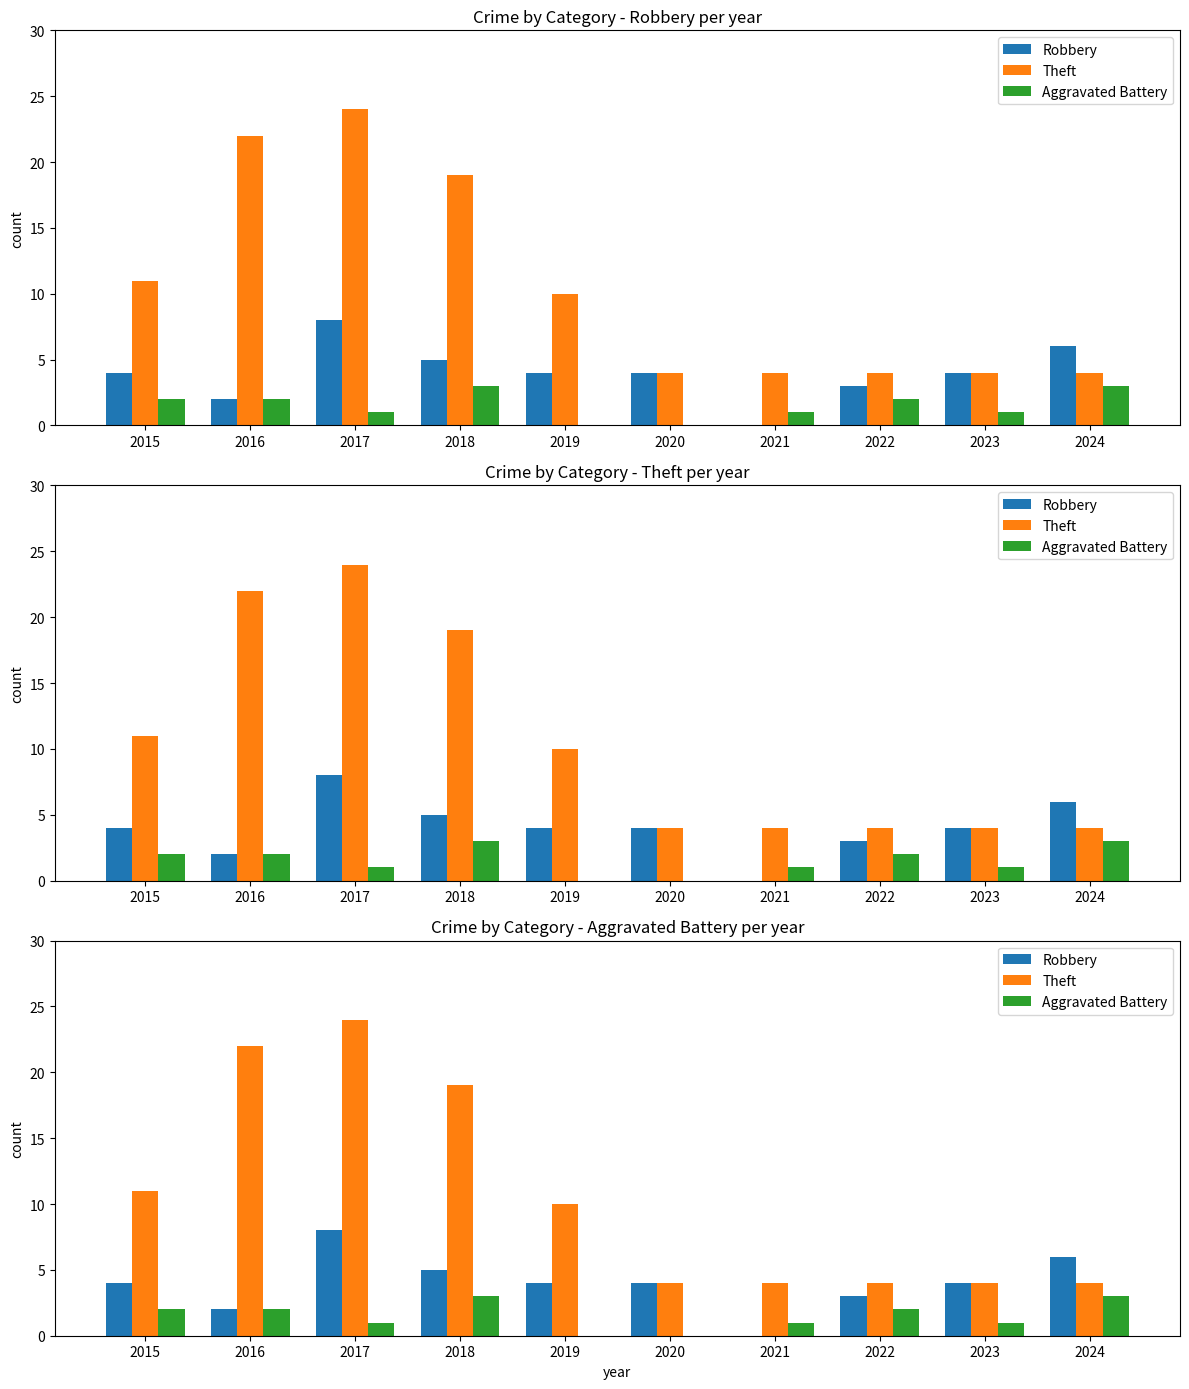

At how many categories does at least one series exceed 14?

3